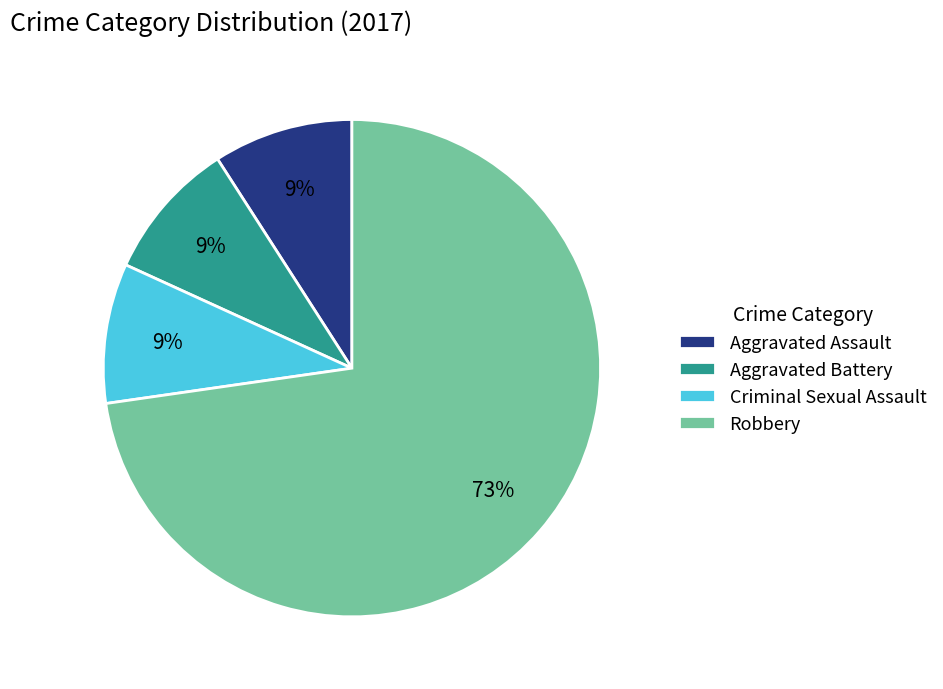

The Aggravated Battery slice represents 1% of the pie. True or false?

False